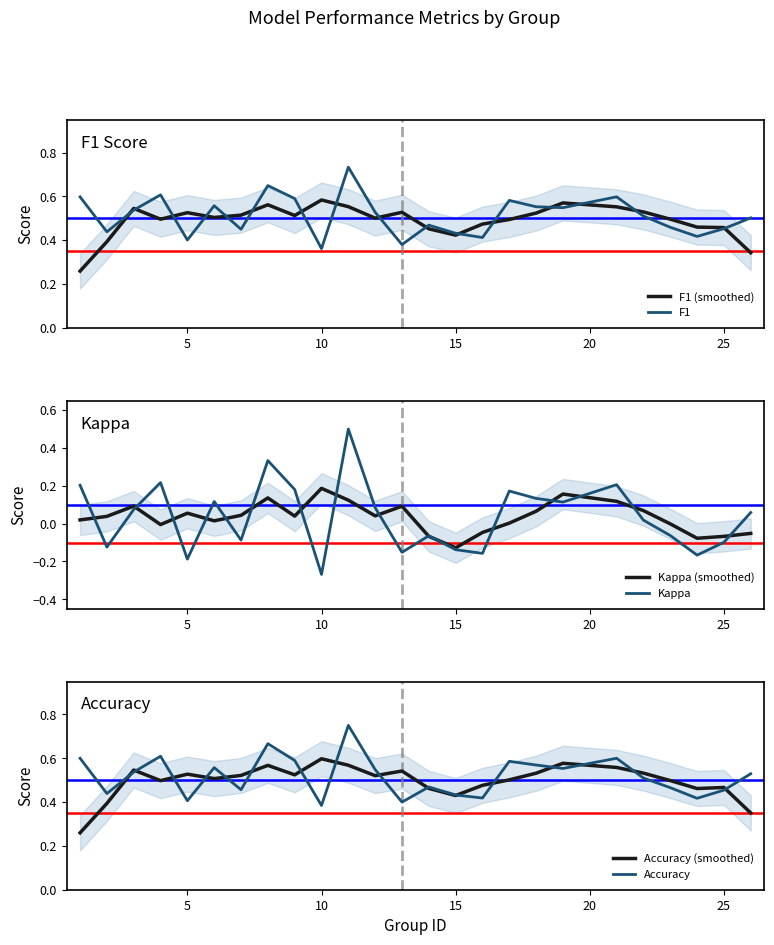

The value of F1 (smoothed) at 10 is 0.4. True or false?

False